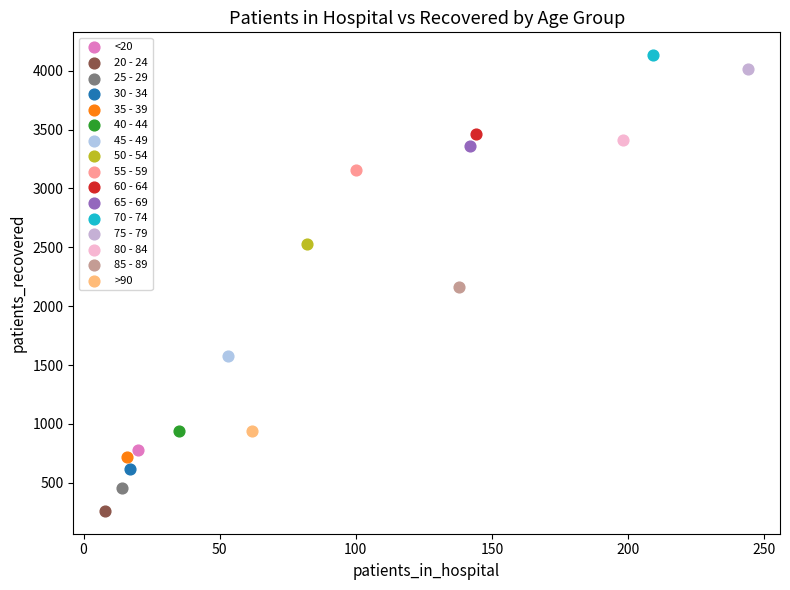

Which series reaches the minimum Y coordinate?

20 - 24